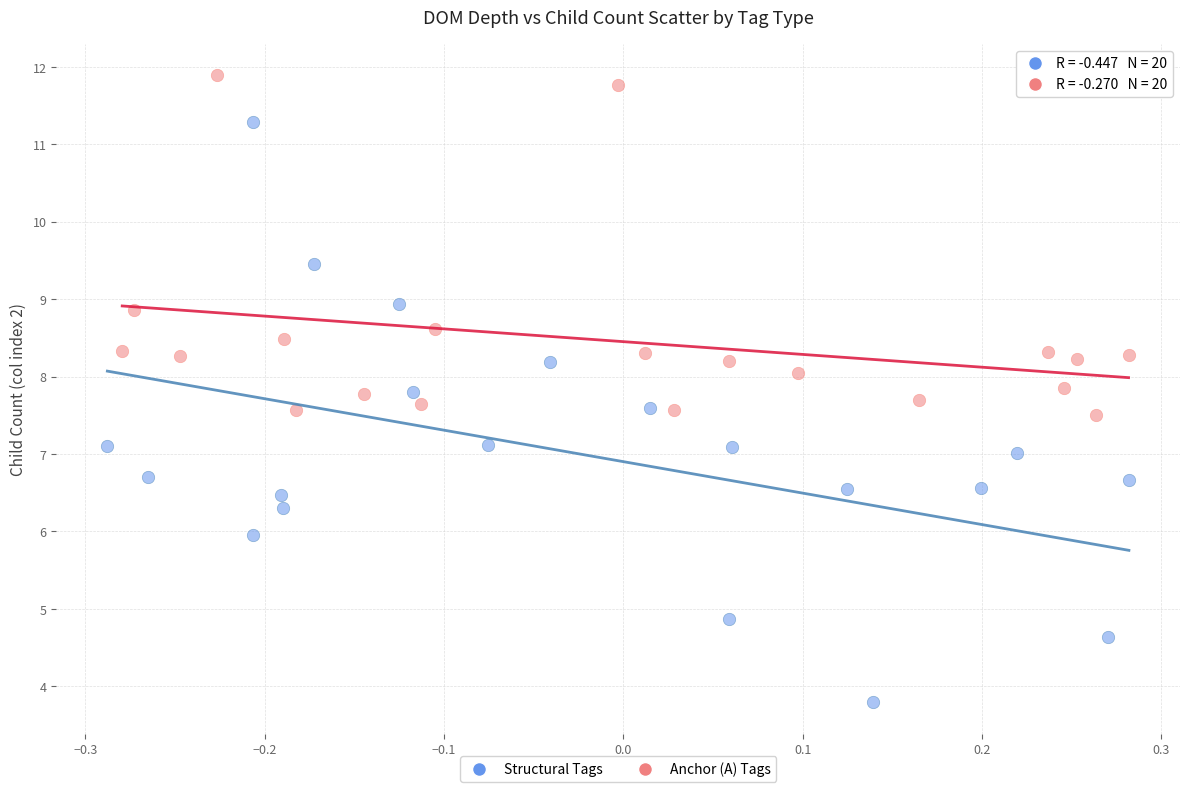

Which series reaches the minimum Y coordinate?

Structural Tags